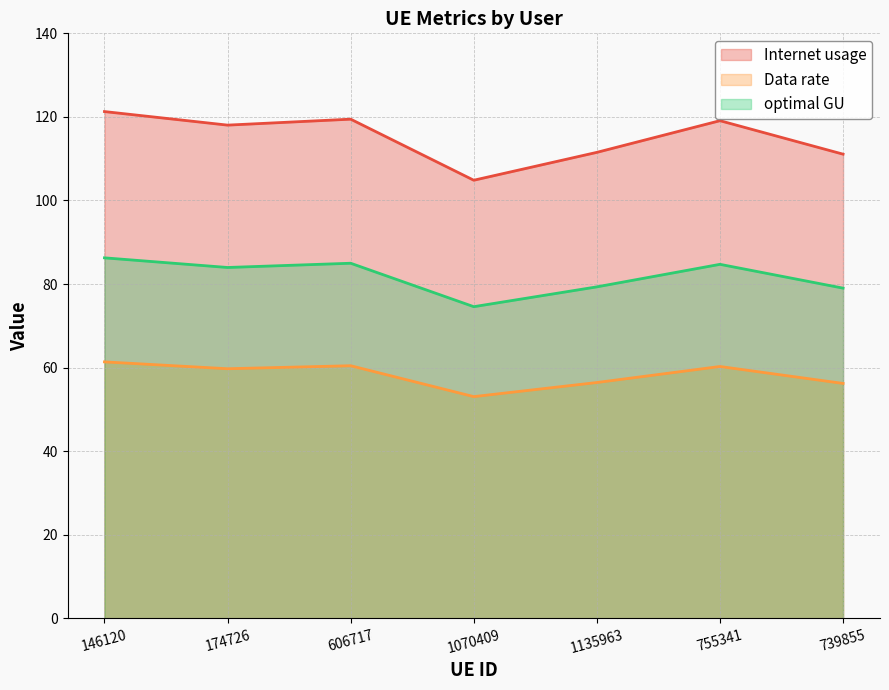

Rank the series at 606717 from lowest to highest value.

Data rate, optimal GU, Internet usage